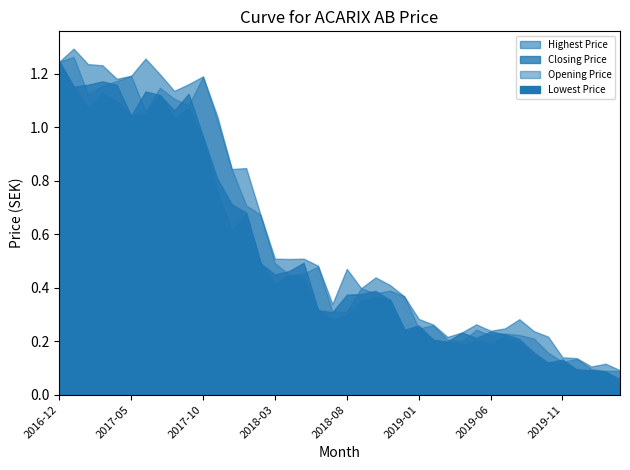

True or false: Lowest Price and Closing Price intersect in this chart.

False